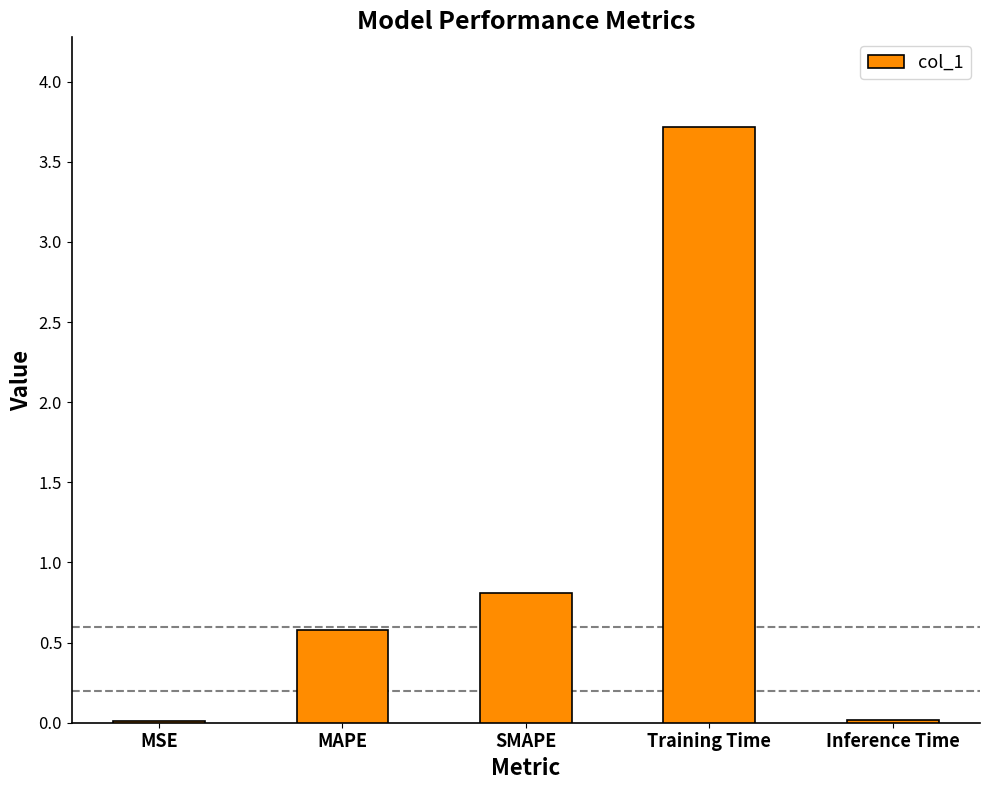

What is the change in value from MAPE to Training Time?

+3.1